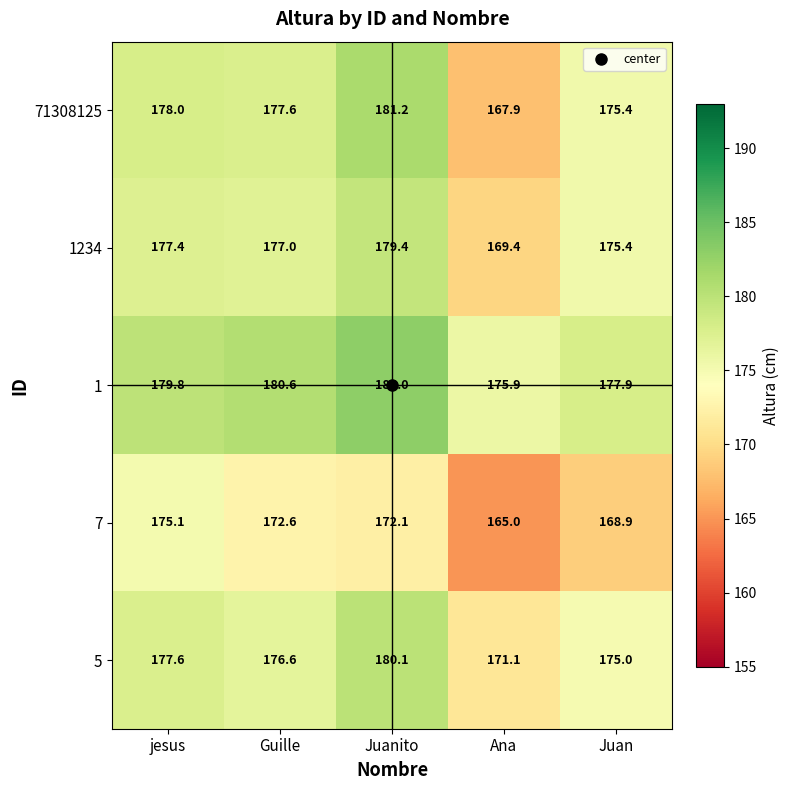

List the series in order of their peak value, lowest first.

7, 1234, 5, 71308125, 1